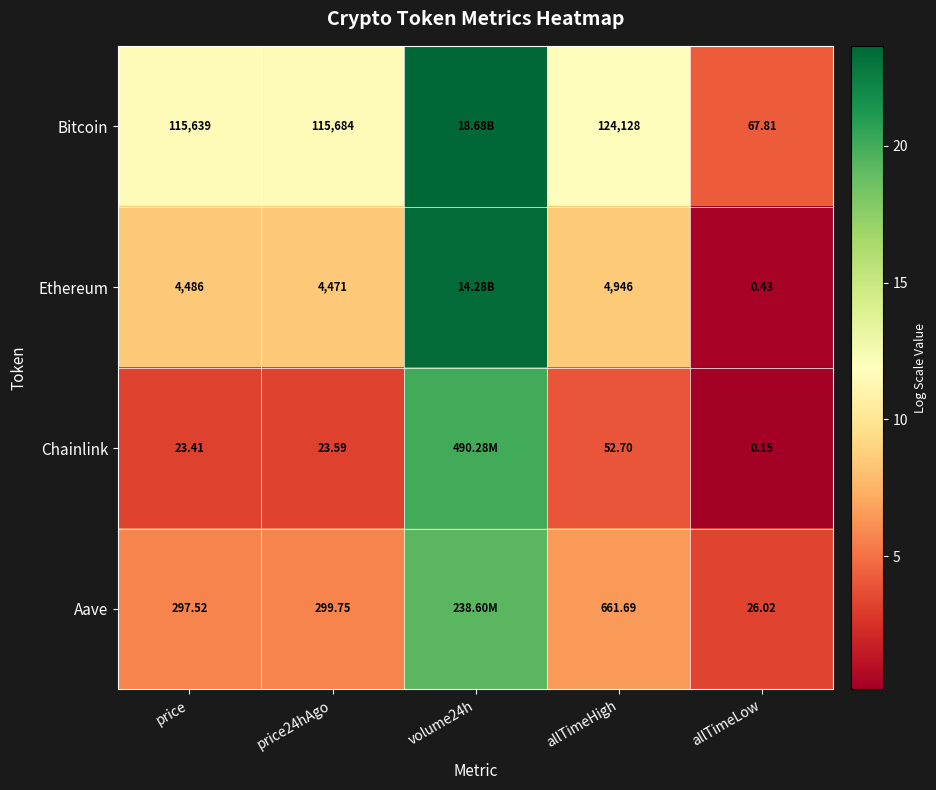

Rank the series at allTimeHigh from lowest to highest value.

Chainlink, Aave, Ethereum, Bitcoin